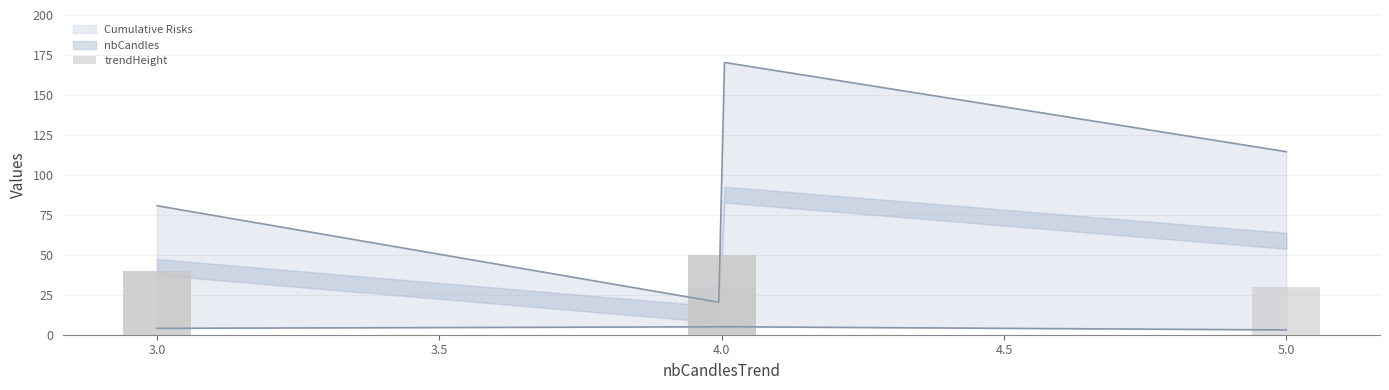

The chart shows a value of 10 at 2.5. True or false?

False